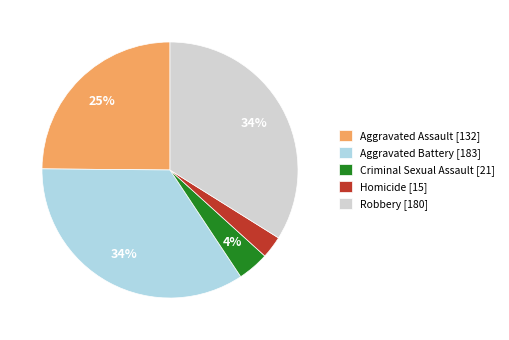

Which slice is the smallest?

Homicide [15]